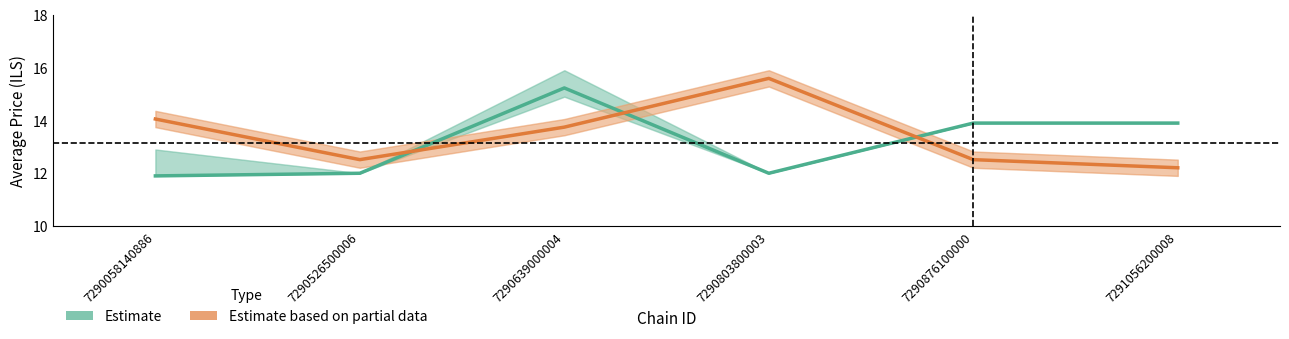

What value does the Estimate series have at 7290639000004?

15.2